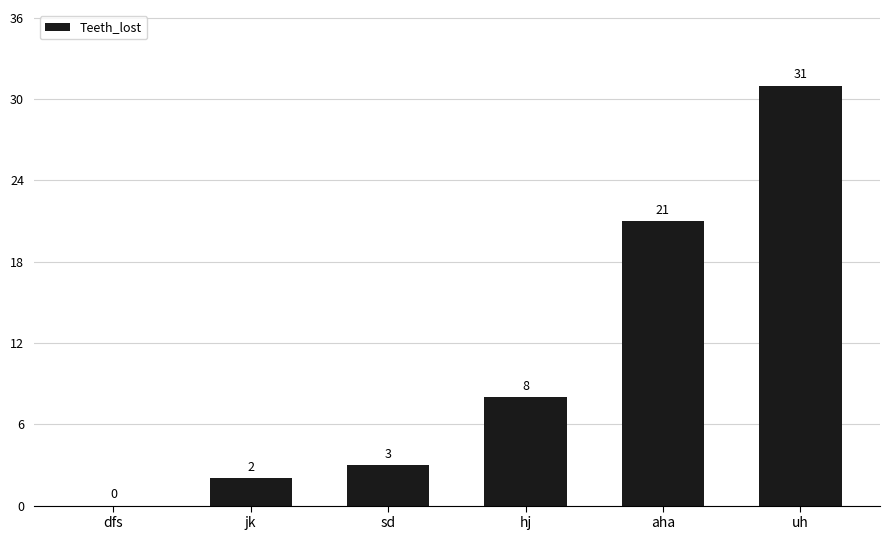

What is the maximum value shown in the chart?

31